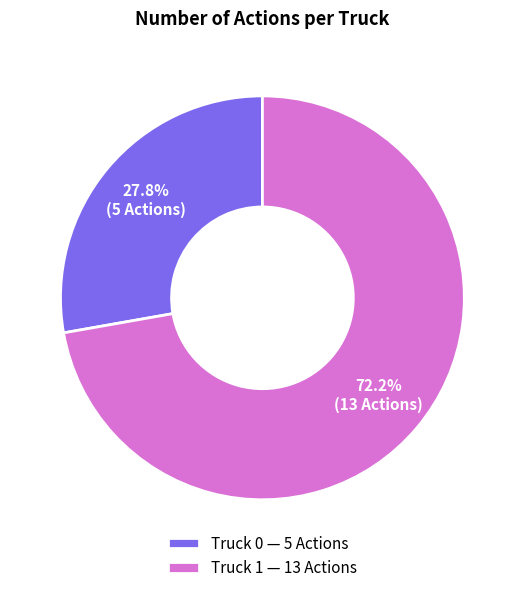

Is there a majority slice in this chart?

Yes